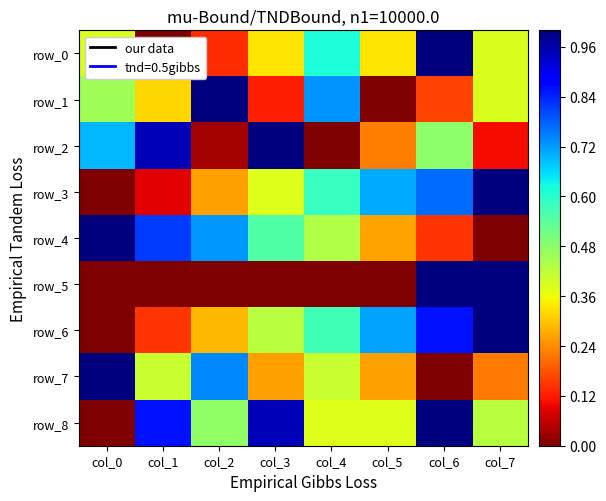

Which series has the widest spread of values?

row_0